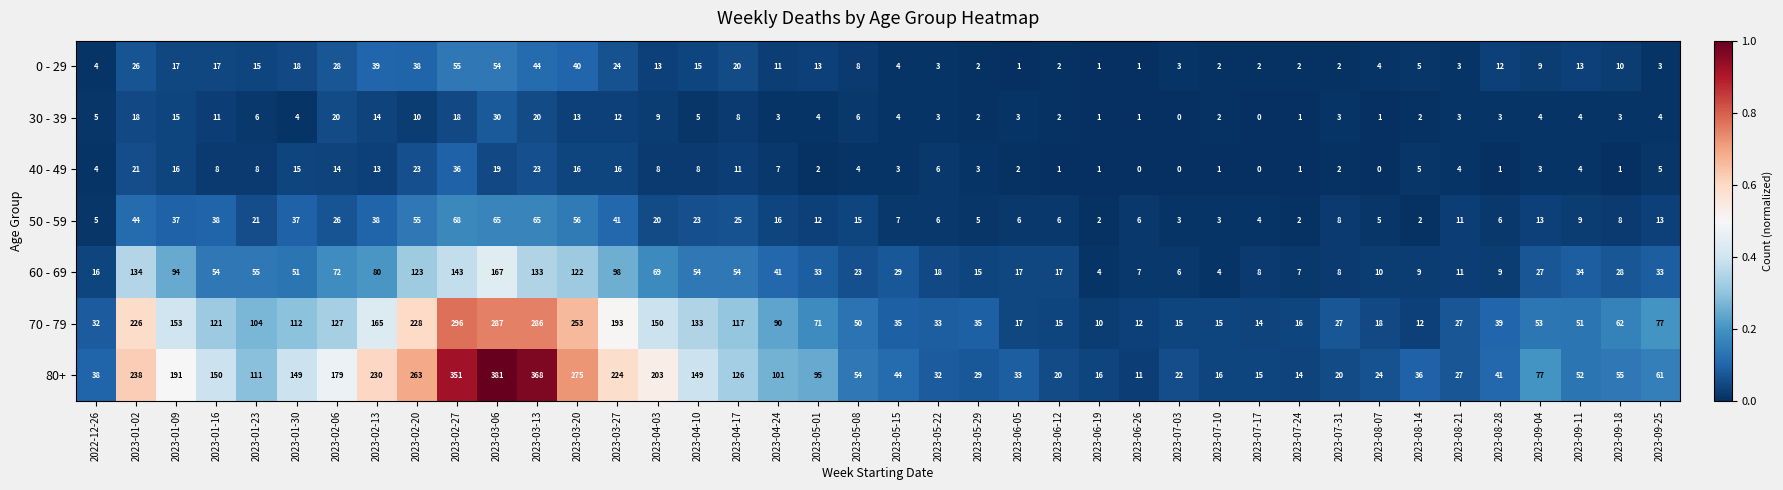

Where is 60 - 69 nearest to the value 85?

2023-02-13